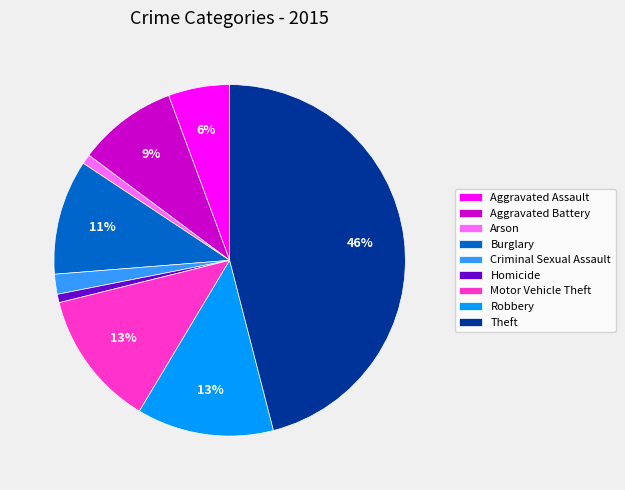

Between Burglary and Arson, which is larger?

Burglary